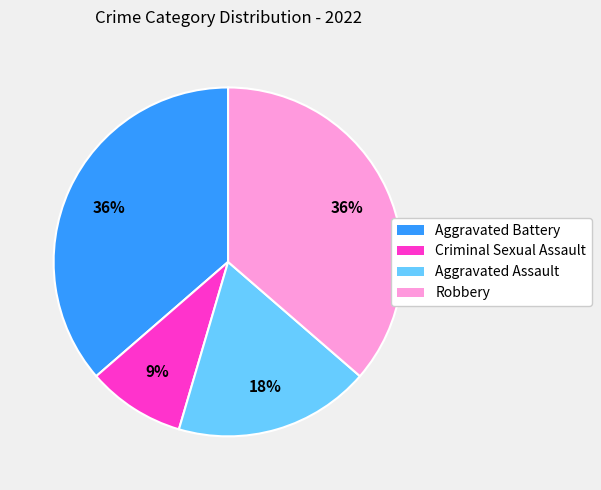

Is Aggravated Assault the majority of the pie?

No